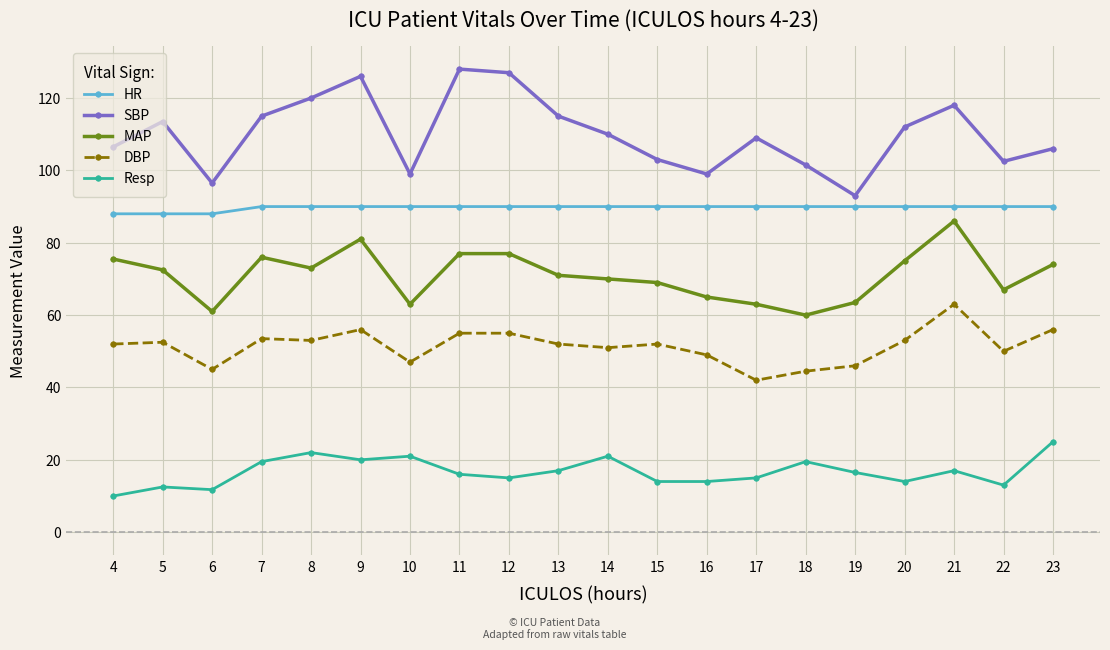

List the series in order of their overall mean, highest first.

SBP, HR, MAP, DBP, Resp